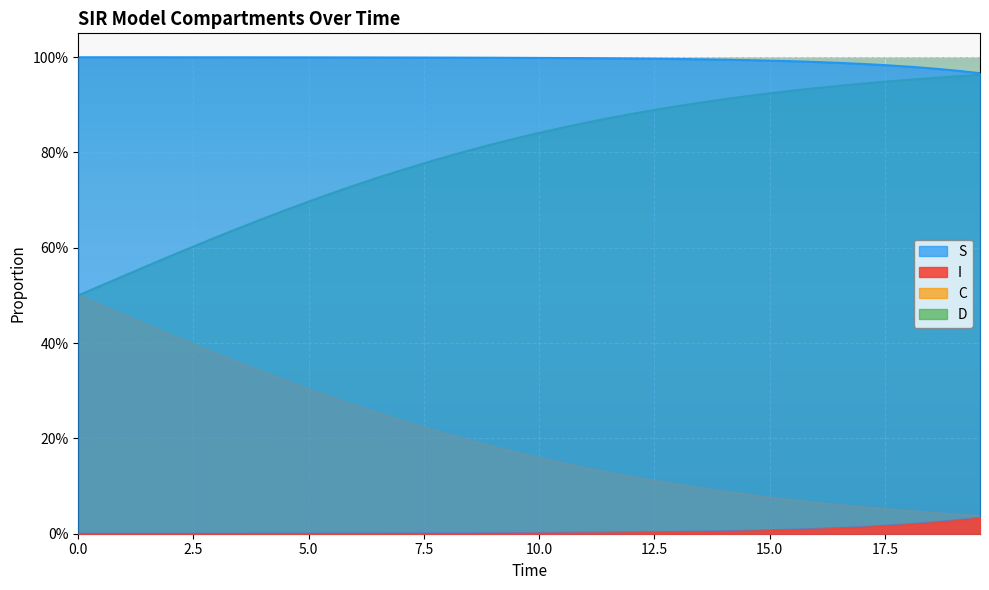

Reading left to right, extract all data points from this chart.

S: 1.0	1.0	1.0	1.0	1.0	1.0	1.0	1.0	1.0	1.0	1.0	1.0	1.0	1.0	1.0	1.0	1.0	1.0	1.0	1.0	1.0	1.0	1.0	1.0	1.0	1.0	1.0	1.0	1.0	1.0	1.0	1.0	1.0	1.0	1.0	1.0	1.0	1.0	1.0	1.0
I: 0.0	0.0	0.0	0.0	0.0	0.0	0.0	0.0	0.0	0.0	0.0	0.0	0.0	0.0	0.0	0.0	0.0	0.0	0.0	0.0	0.0	0.0	0.0	0.0	0.0	0.0	0.0	0.0	0.0	0.0	0.0	0.0	0.0	0.0	0.0	0.0	0.0	0.0	0.0	0.0
C: 0.5	0.5	0.5	0.4	0.4	0.4	0.4	0.4	0.3	0.3	0.3	0.3	0.3	0.3	0.2	0.2	0.2	0.2	0.2	0.2	0.2	0.1	0.1	0.1	0.1	0.1	0.1	0.1	0.1	0.1	0.1	0.1	0.1	0.1	0.1	0.1	0.0	0.0	0.0	0.0
D: 0.5	0.5	0.5	0.6	0.6	0.6	0.6	0.6	0.7	0.7	0.7	0.7	0.7	0.7	0.8	0.8	0.8	0.8	0.8	0.8	0.8	0.9	0.9	0.9	0.9	0.9	0.9	0.9	0.9	0.9	0.9	0.9	0.9	0.9	0.9	0.9	1.0	1.0	1.0	1.0